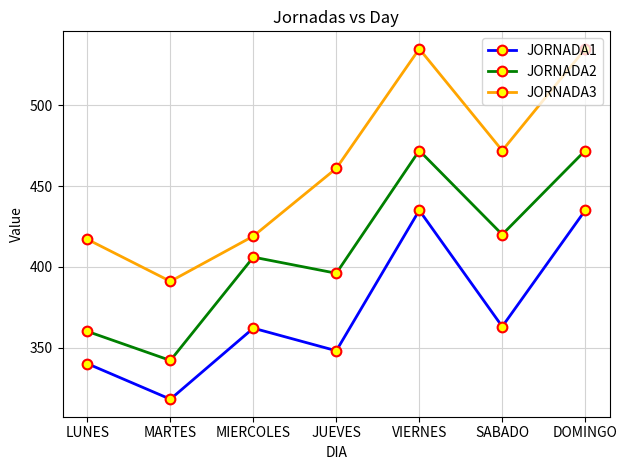

The JORNADA3 series shows 535 at VIERNES. True or false?

True